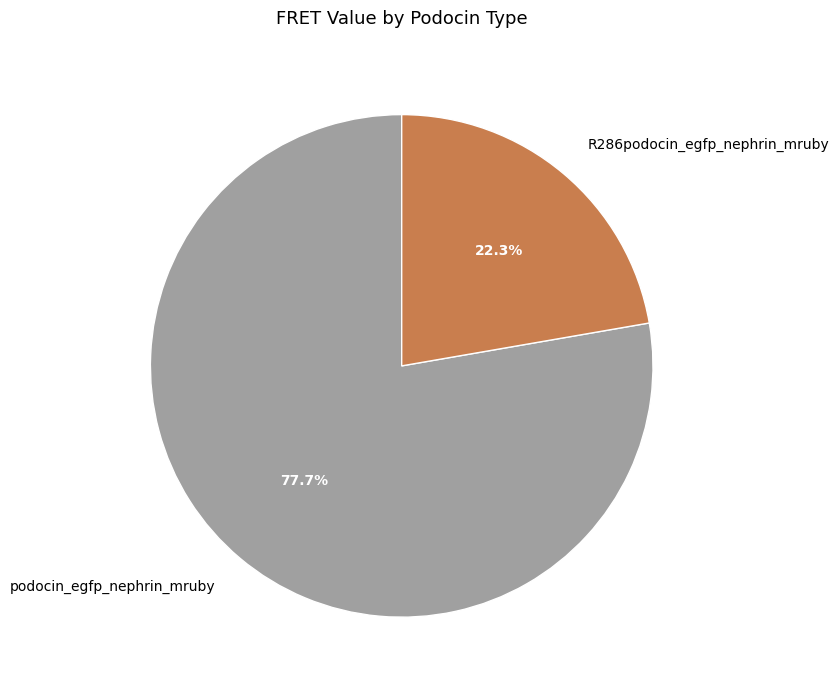

How many slices are in this pie chart?

2